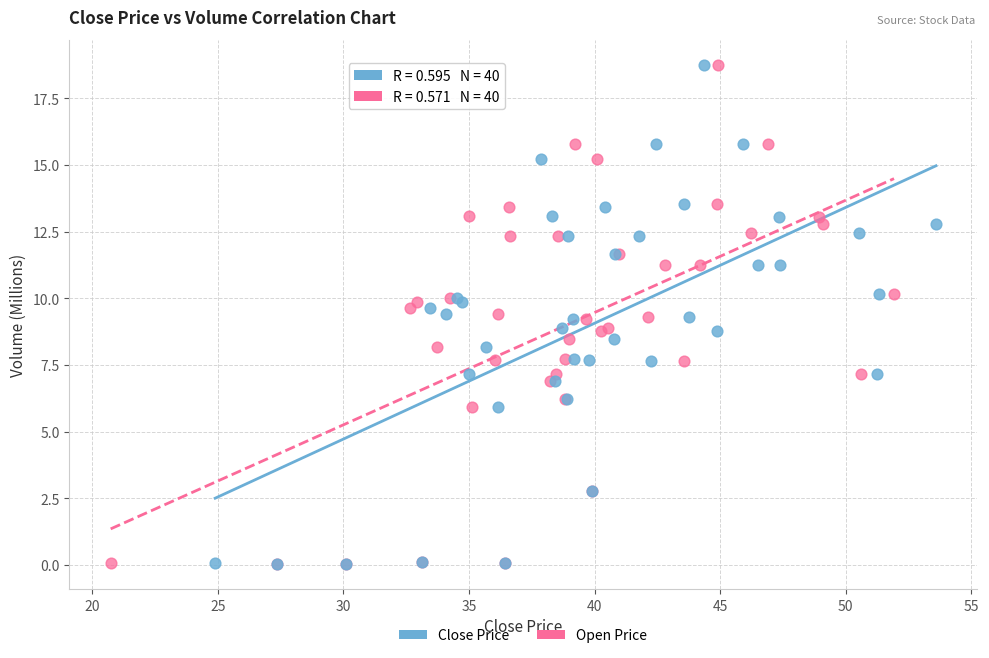

What are all the series names shown in the legend?

Close Price, Open Price